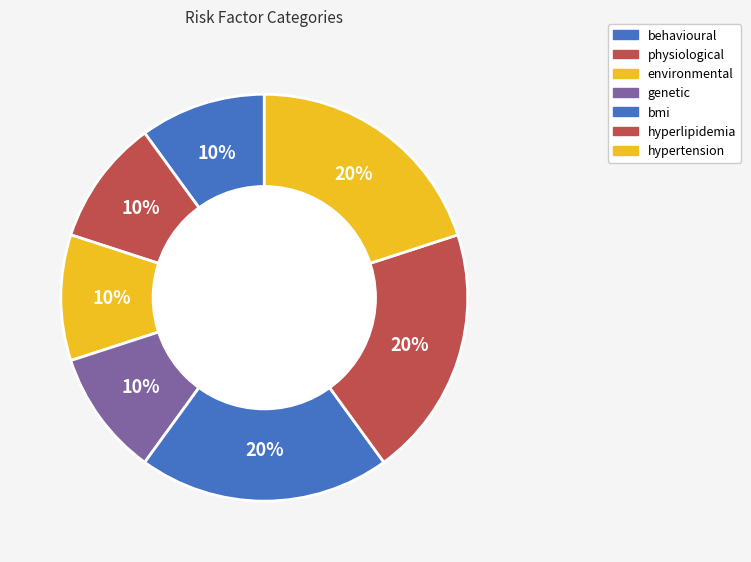

How many segments does this pie chart have?

7